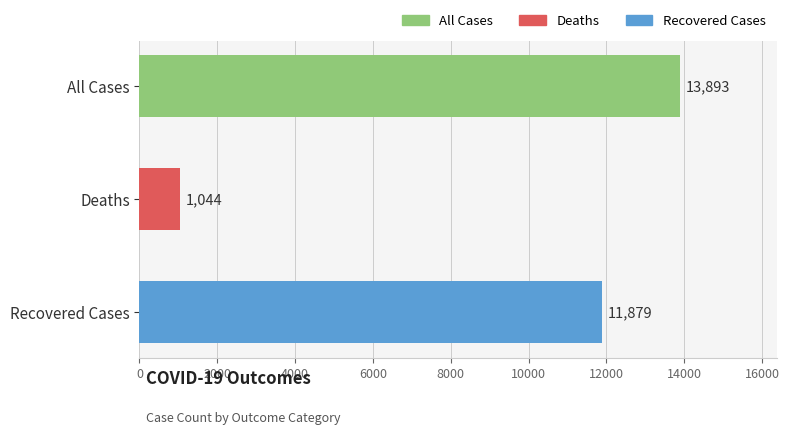

What is the ratio of the value at Recovered Cases to the value at All Cases?

0.9